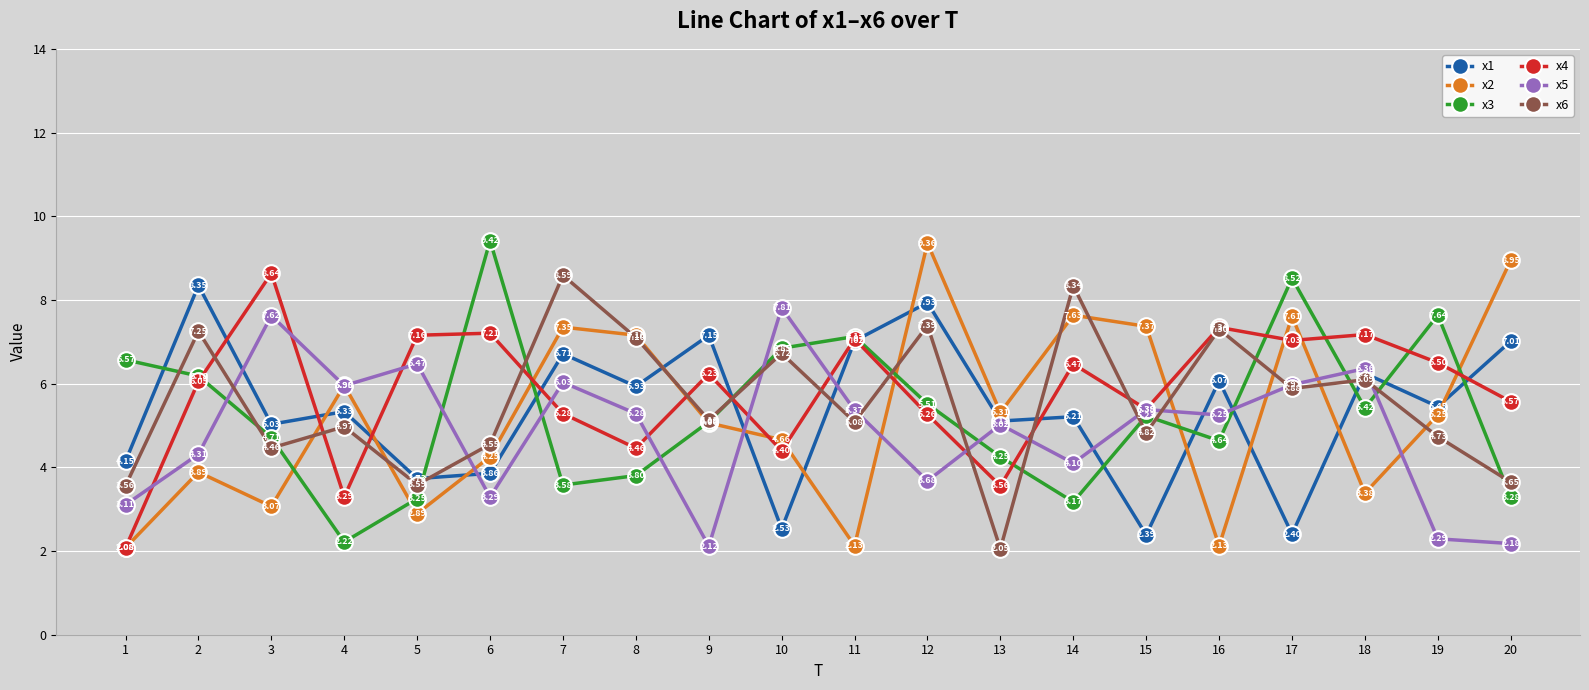

Is the value of x2 at 7 greater than the value of x5 at 20?

Yes